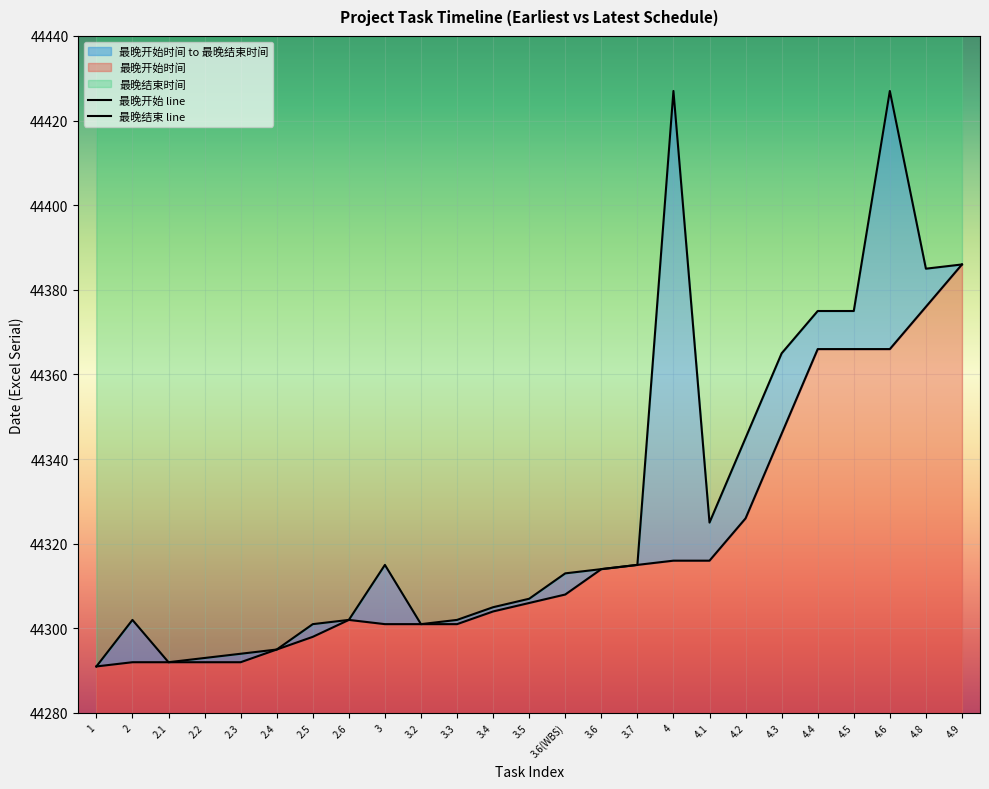

Which category has the lowest value in the 最晚开始时间 series?

1